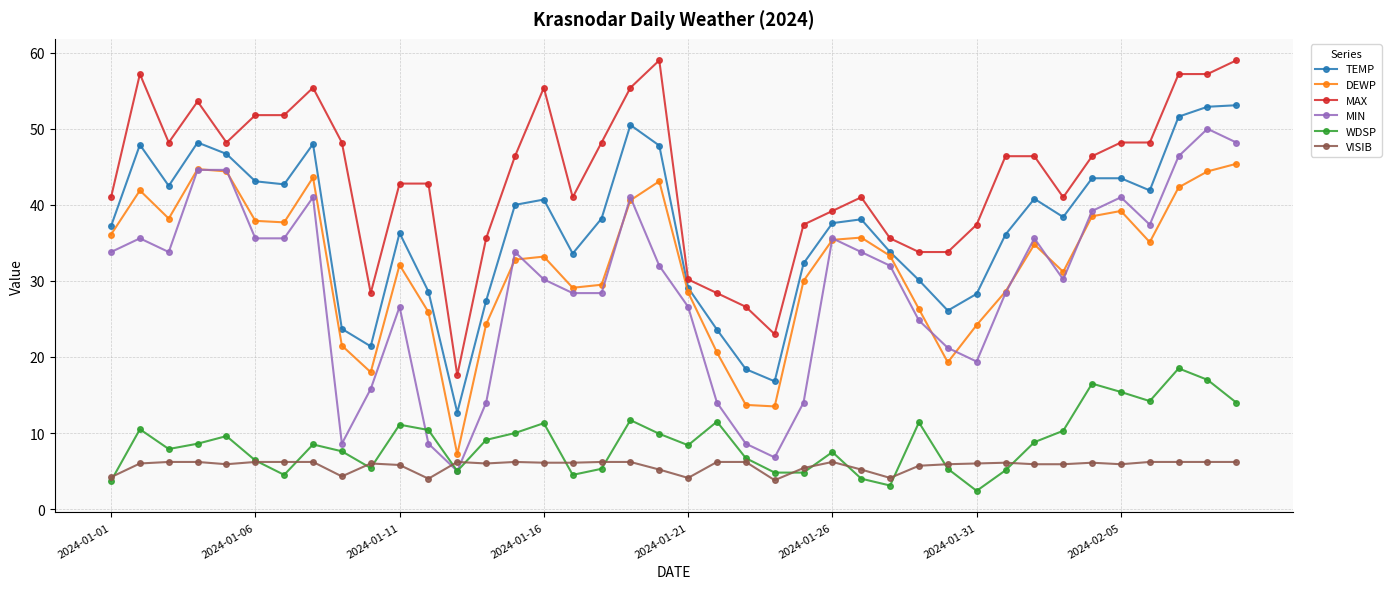

Which series ends up on top after the final intersection of VISIB and WDSP?

WDSP